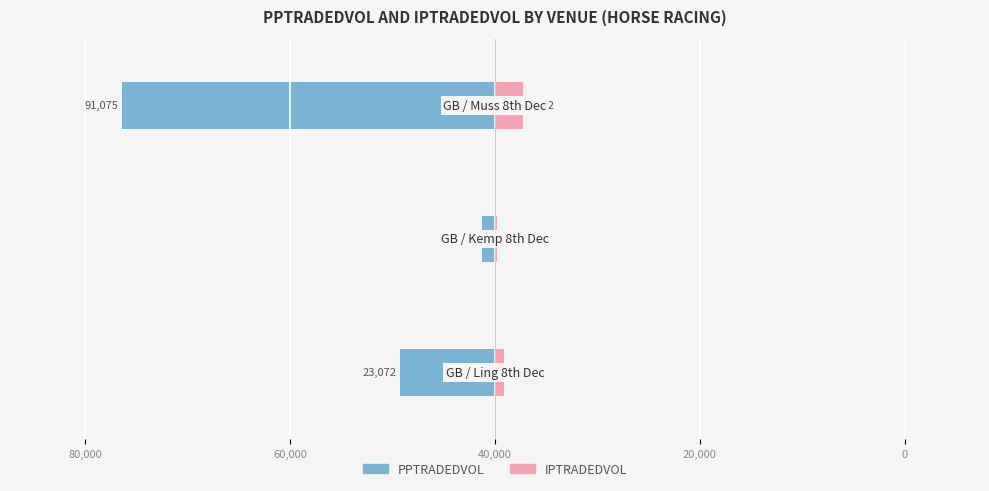

Is it true that PPTRADEDVOL equals -1277.5 at 80,000?

False